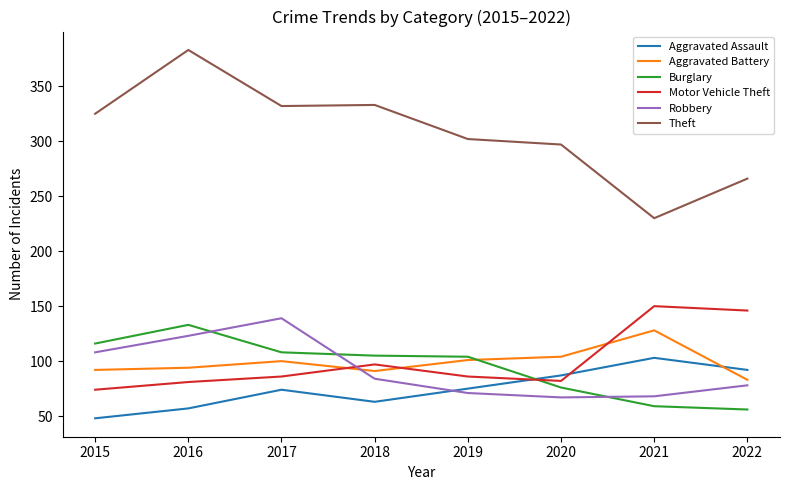

True or false: Robbery has more than 2 interior local peaks.

False